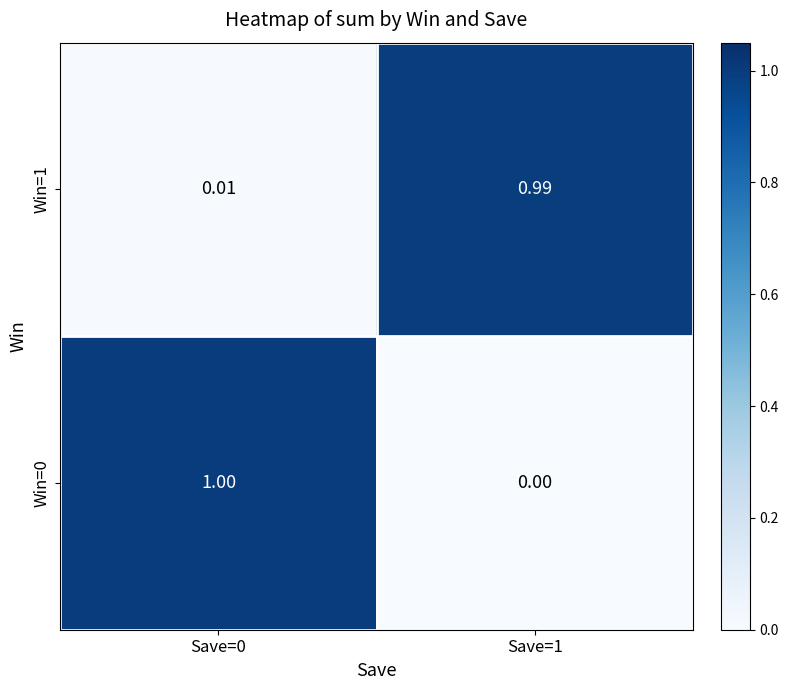

Is the value of Win=0 at Save=0 greater than the value of Win=1 at Save=0?

Yes